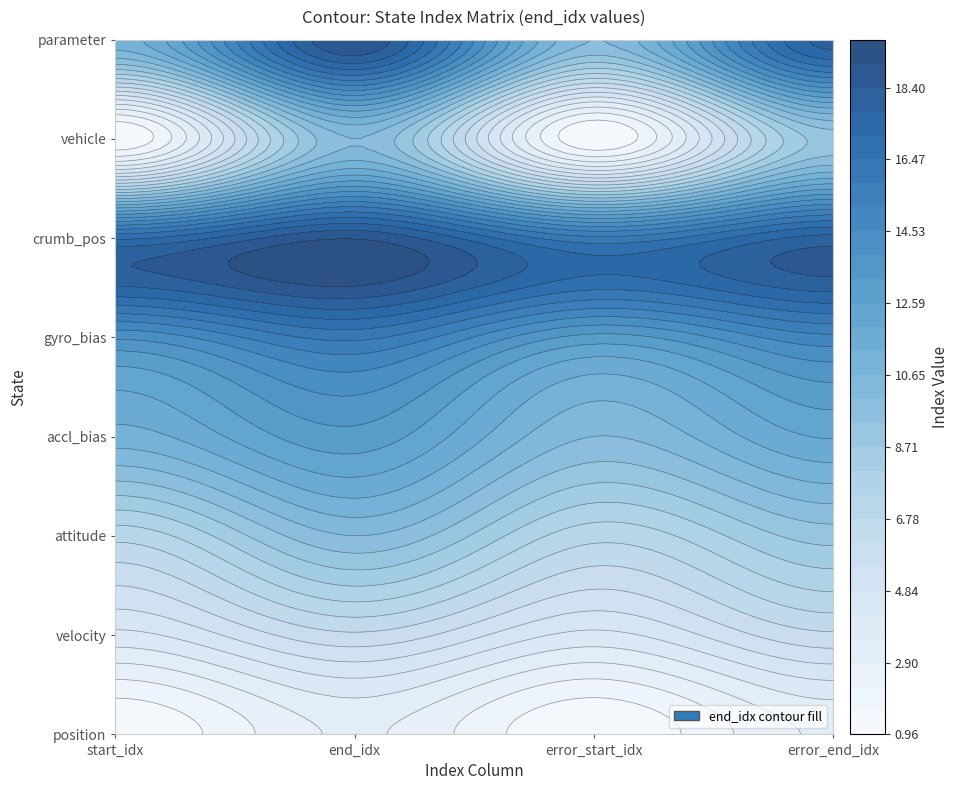

Read the attitude value at start_idx.

7